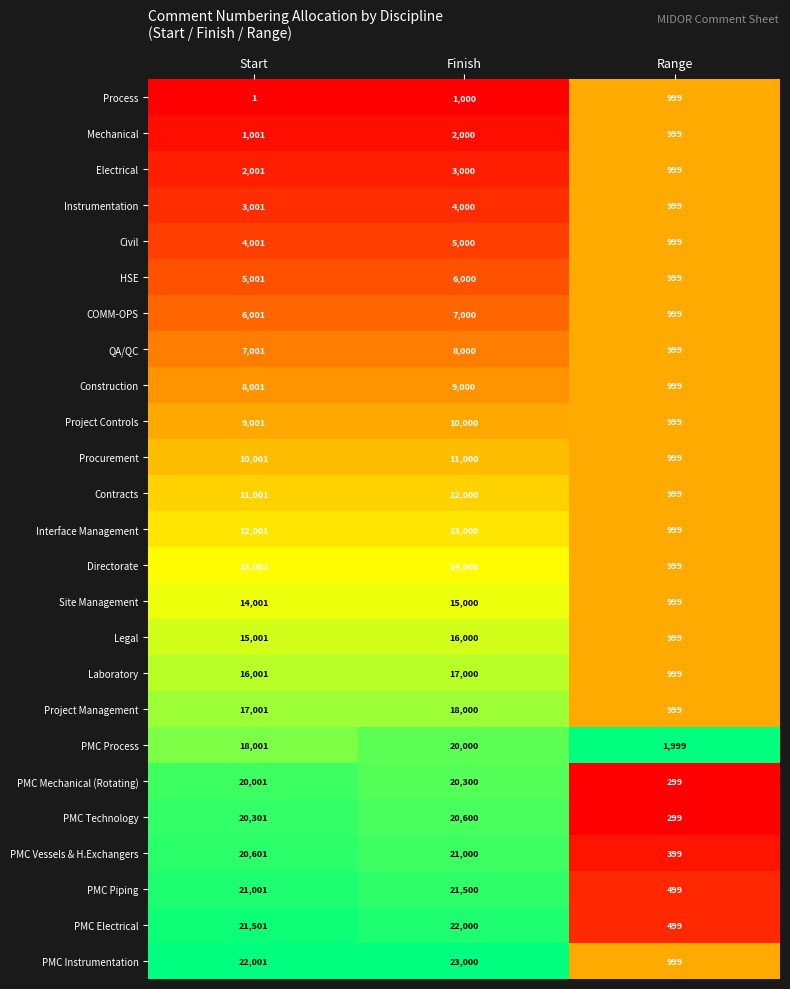

What is the sum of the Instrumentation values at Range and Start?

4000